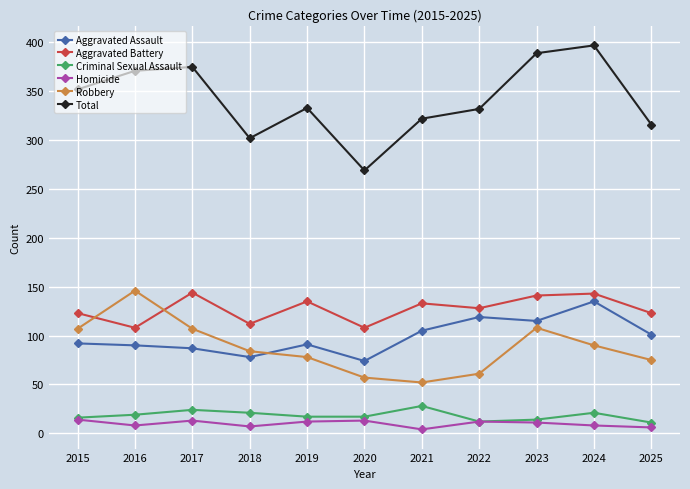

What are all the series names shown in the legend?

Aggravated Assault, Aggravated Battery, Criminal Sexual Assault, Homicide, Robbery, Total